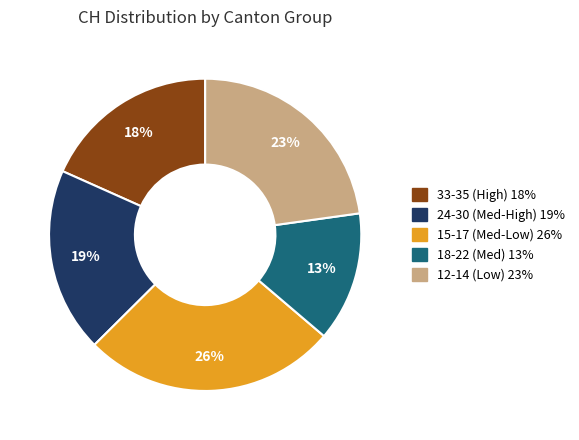

To the nearest percent, what is the average slice percentage?

20%